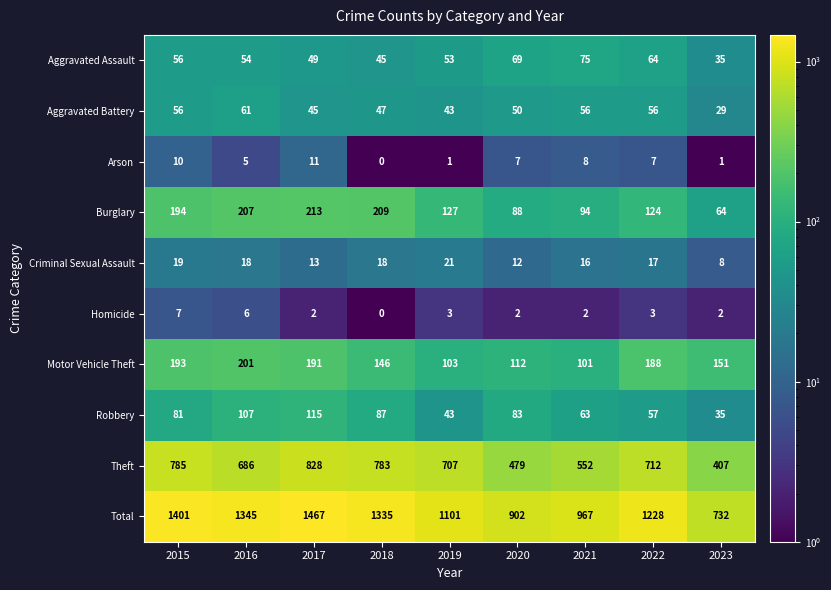

At which category is the sum across all series the highest?

2017